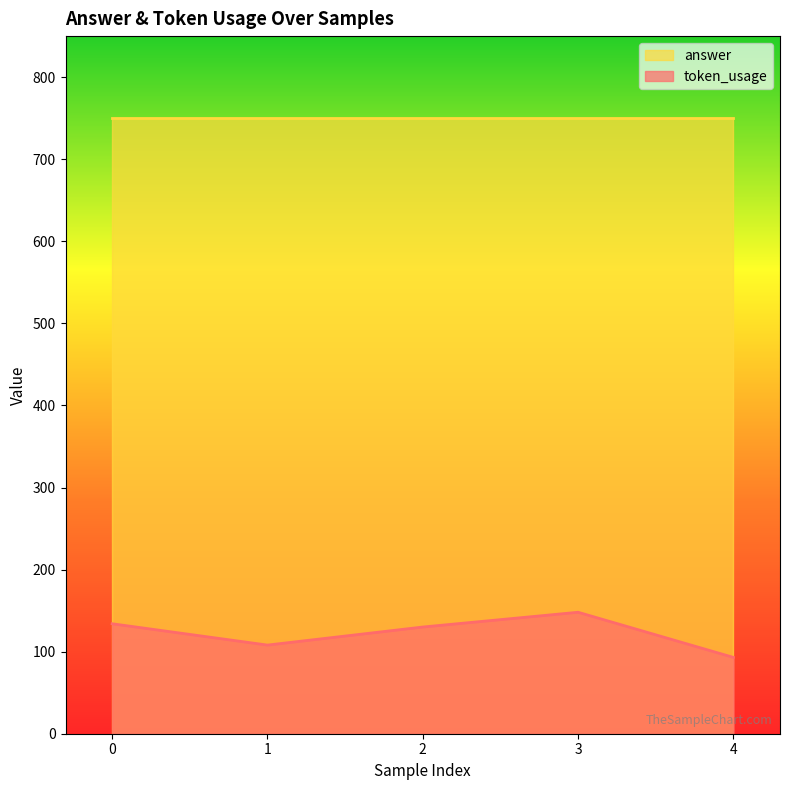

True or false: the data shows 68 at 2.

False